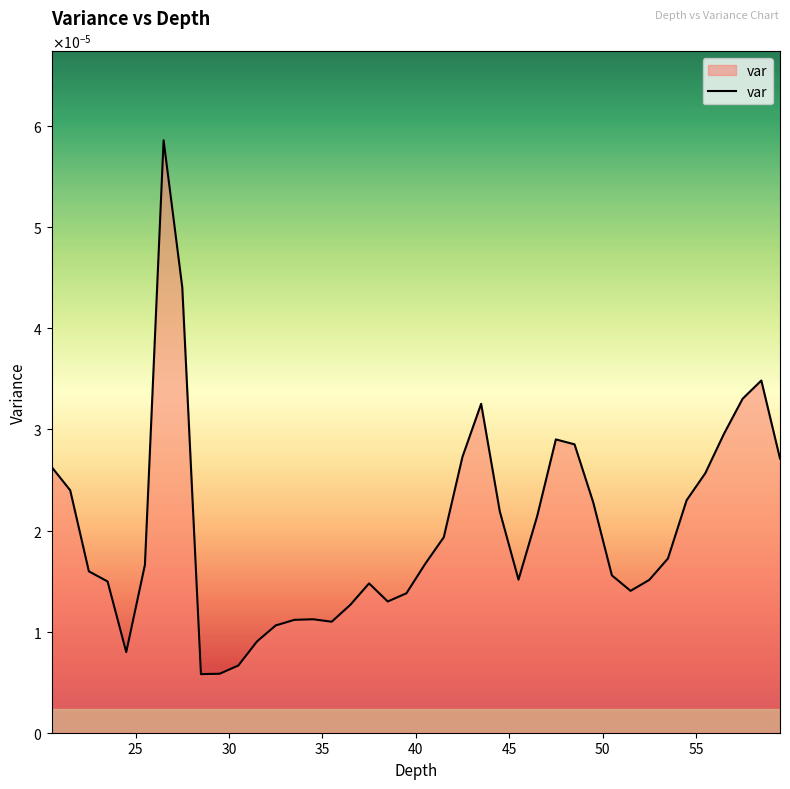

Is this an area chart (filled region under the line)?

Yes